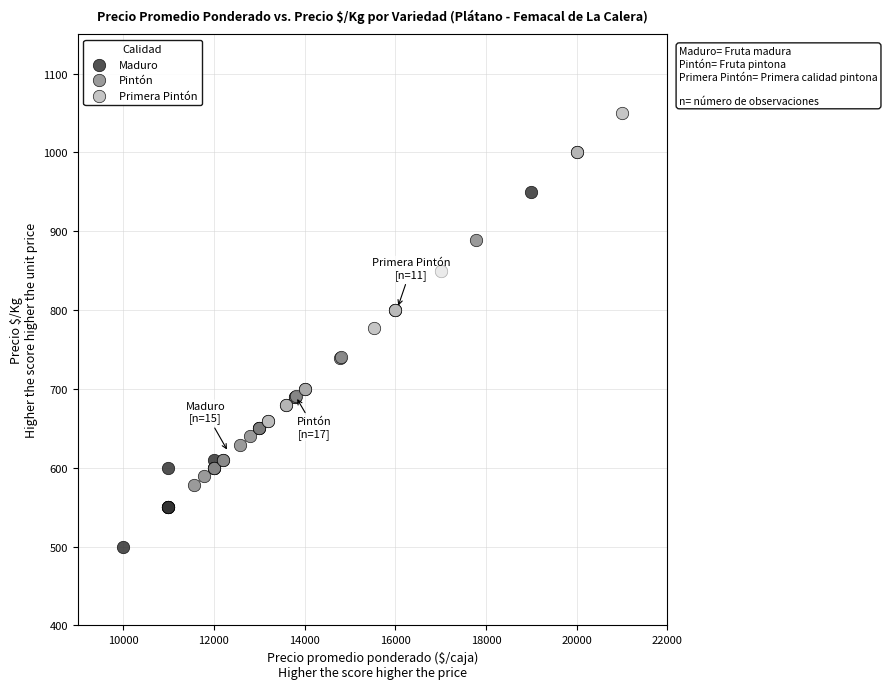

Which series reaches the maximum Y coordinate?

Primera Pintón